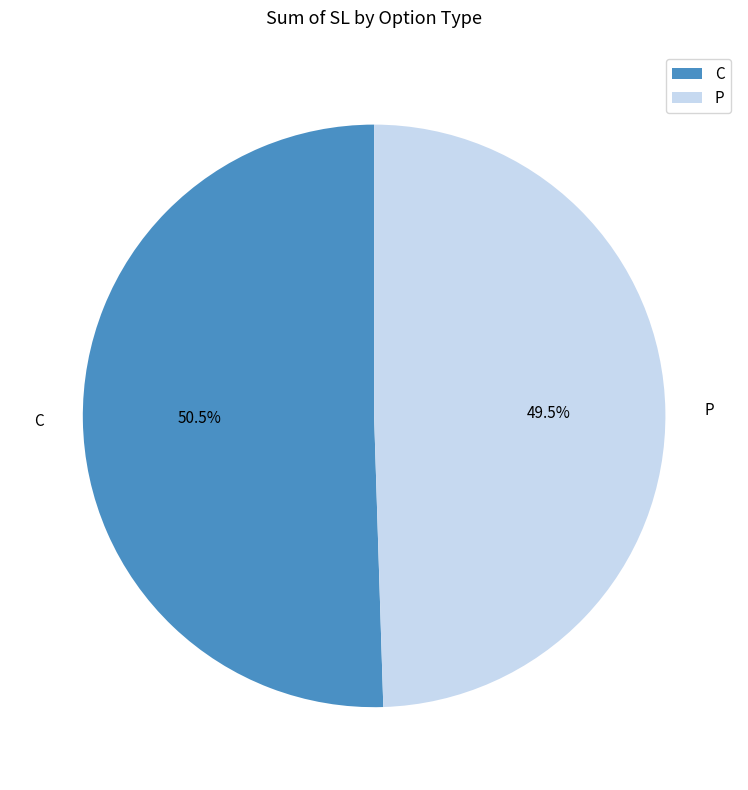

How many segments does this pie chart have?

2